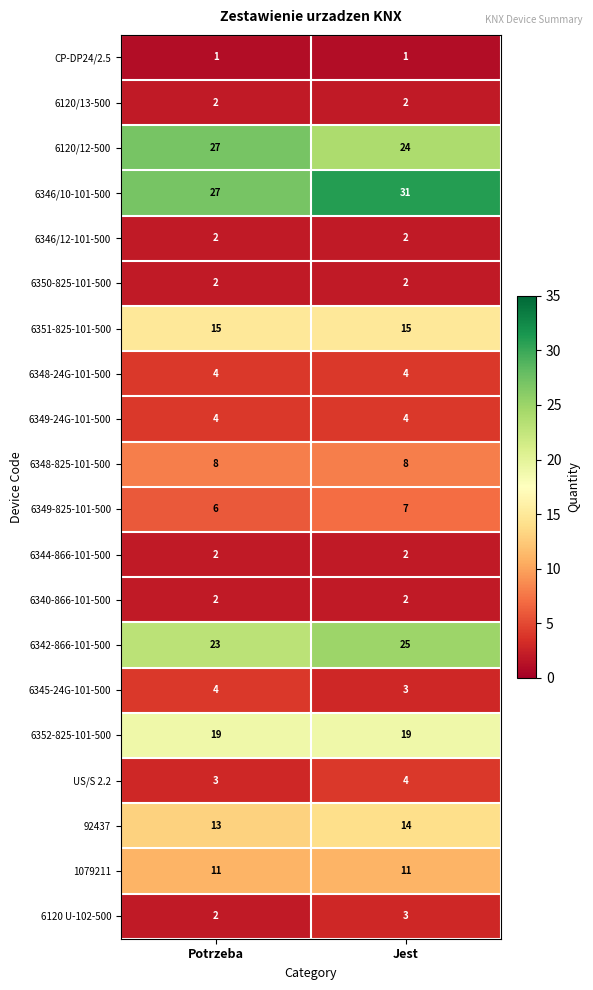

What is the approximate value of 6348-825-101-500 at Potrzeba?

8